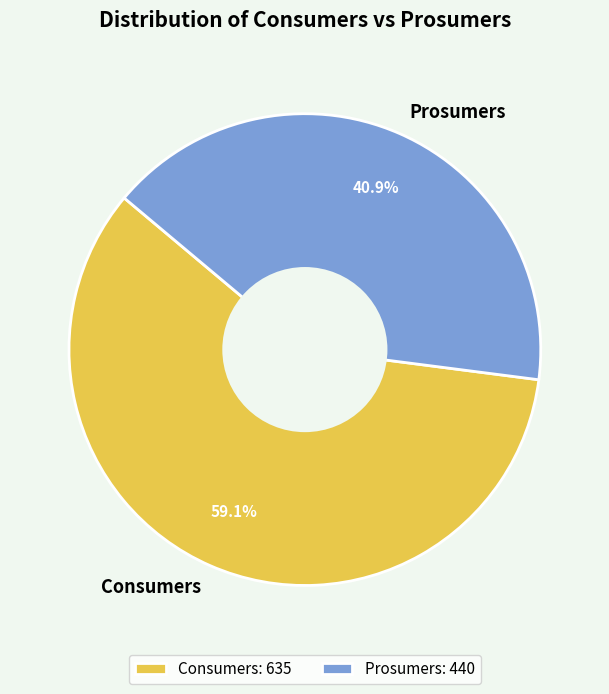

Which has a higher value, Consumers or Prosumers?

Consumers